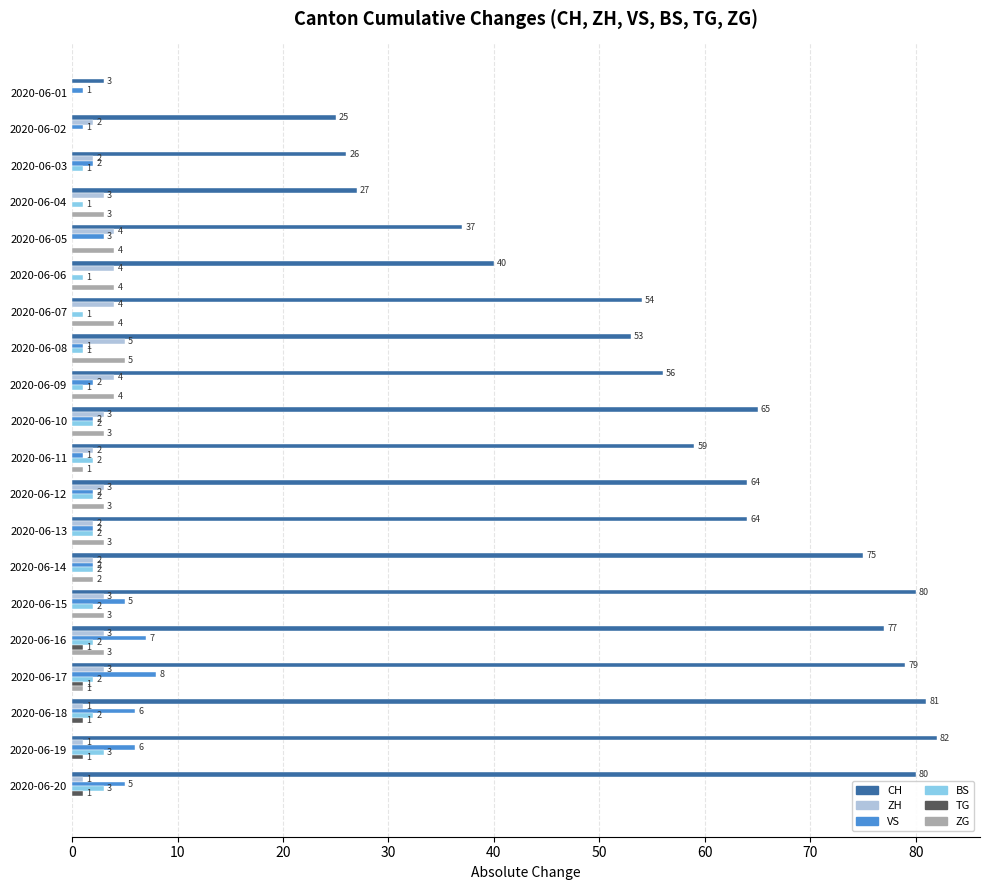

Which series changed the most between 2020-06-13 and 2020-06-19?

CH